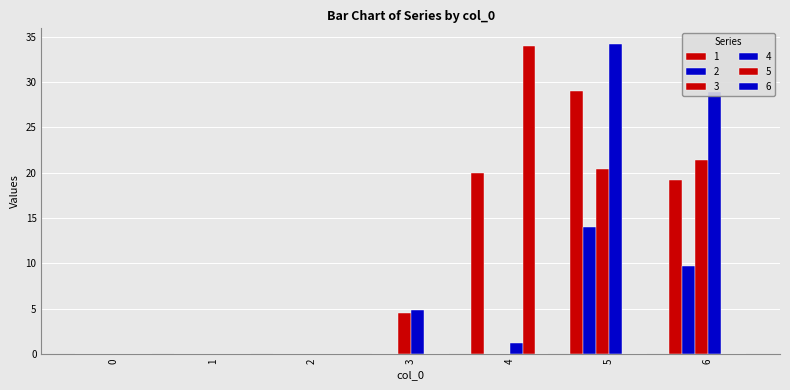

How many groups of bars are there?

7